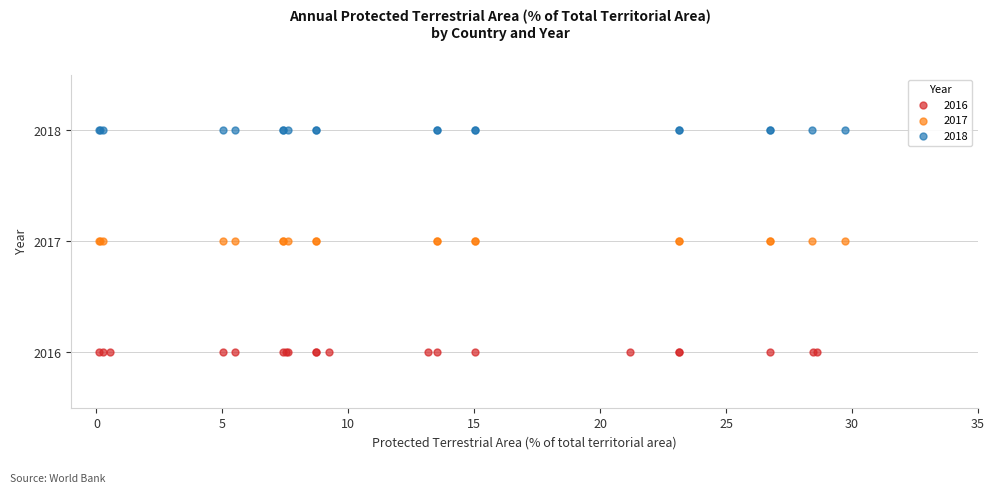

Which series contains the lowest Y value?

2016